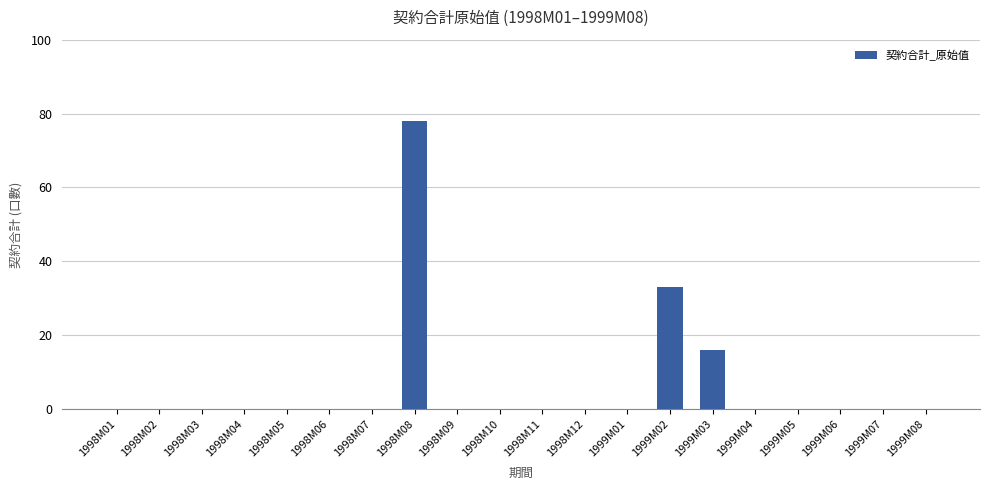

Are the bars horizontal?

No